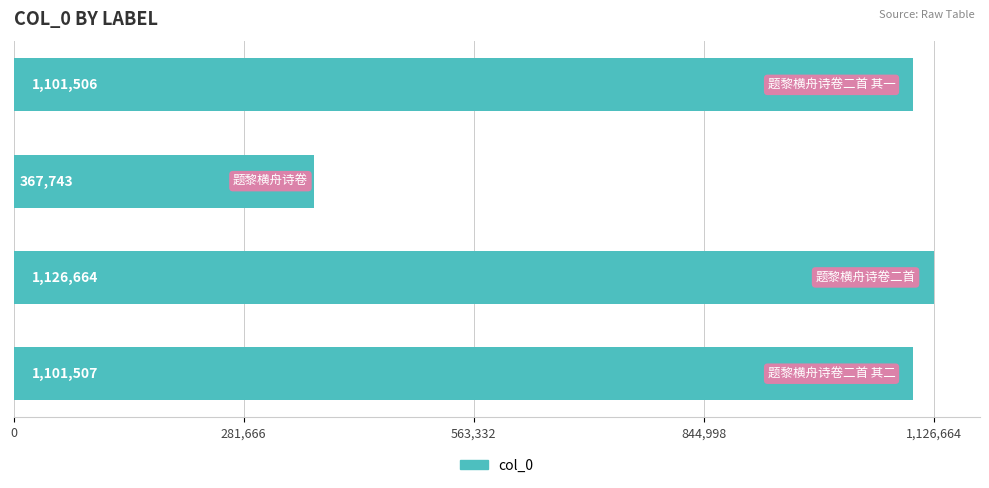

What is the sum of all values?

3697420